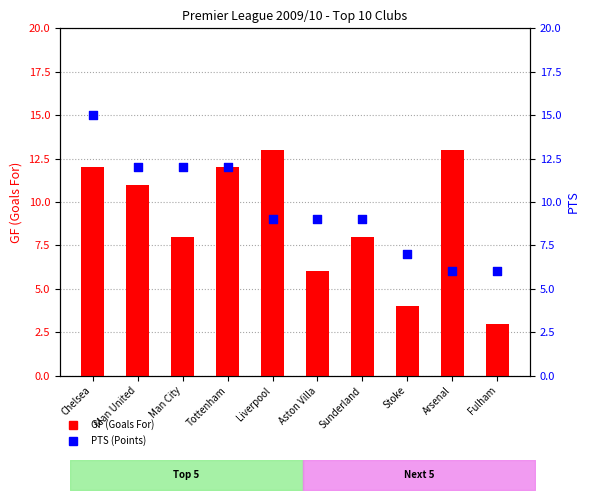

Which series contains the highest Y value?

PTS